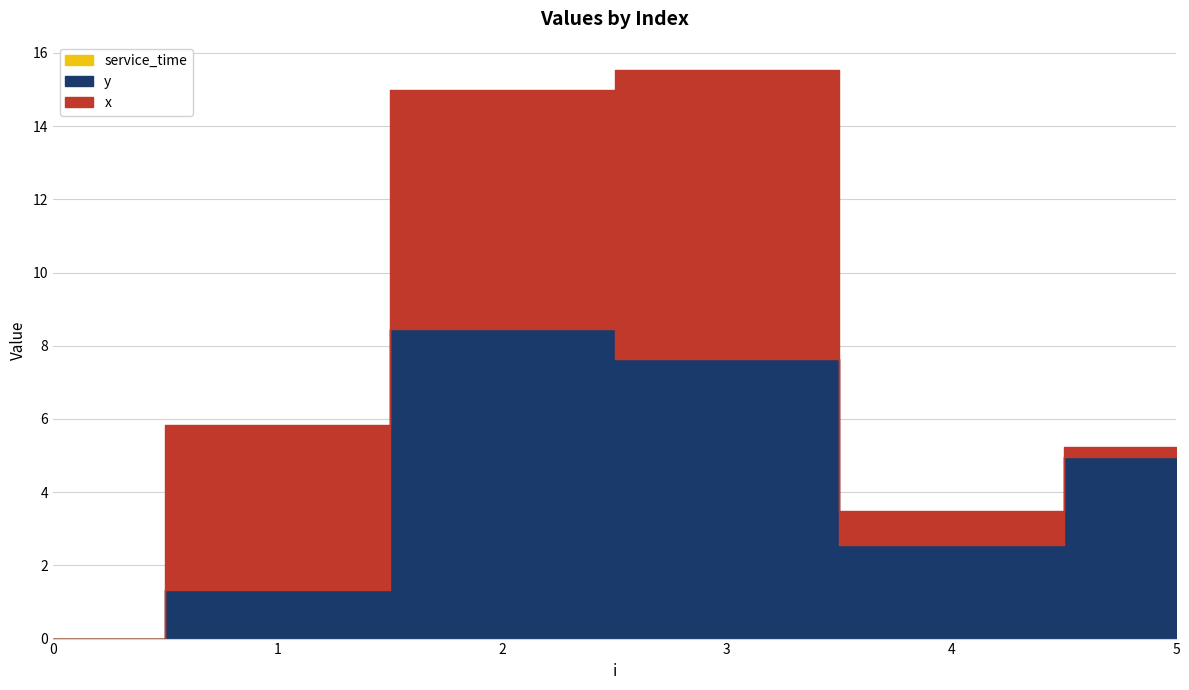

True or false: x has more than 0 points higher than both neighbors.

True